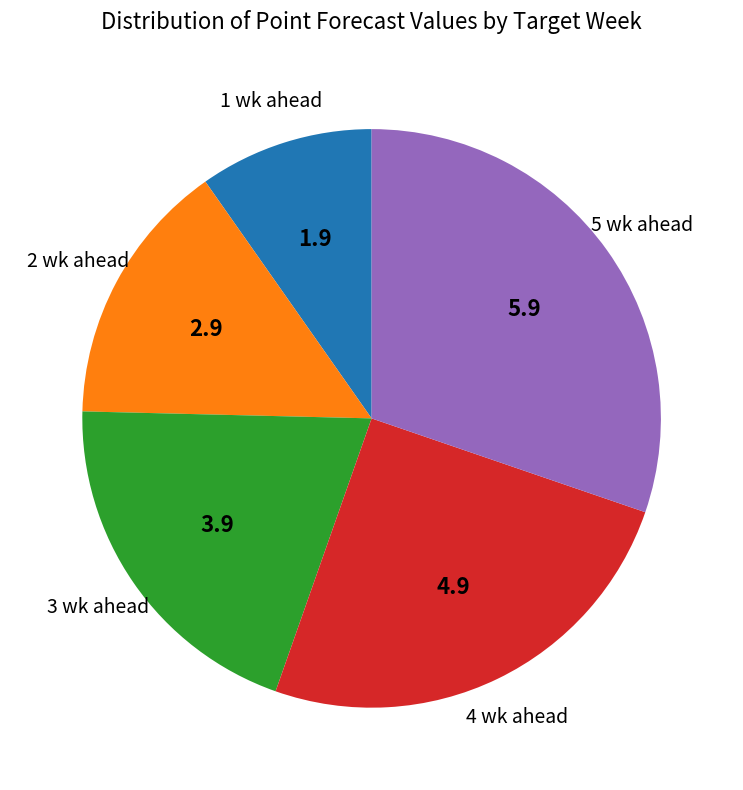

Is there a majority slice in this chart?

No